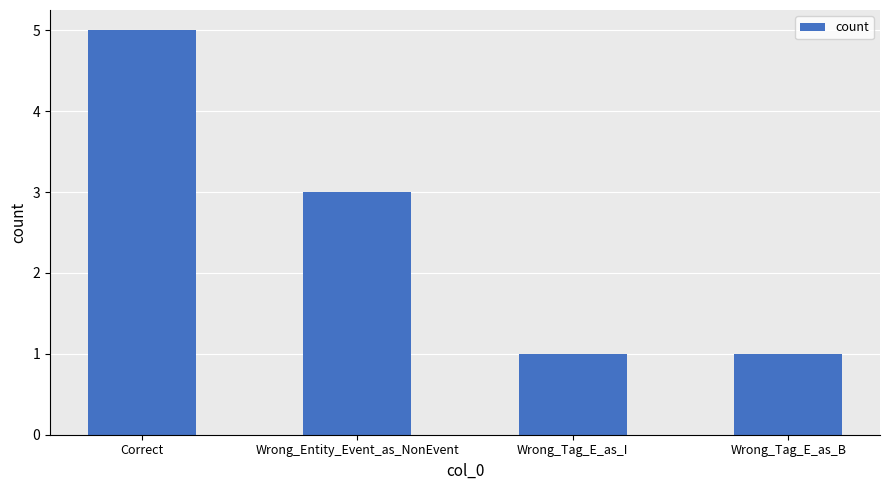

What value does the data have at Correct?

5